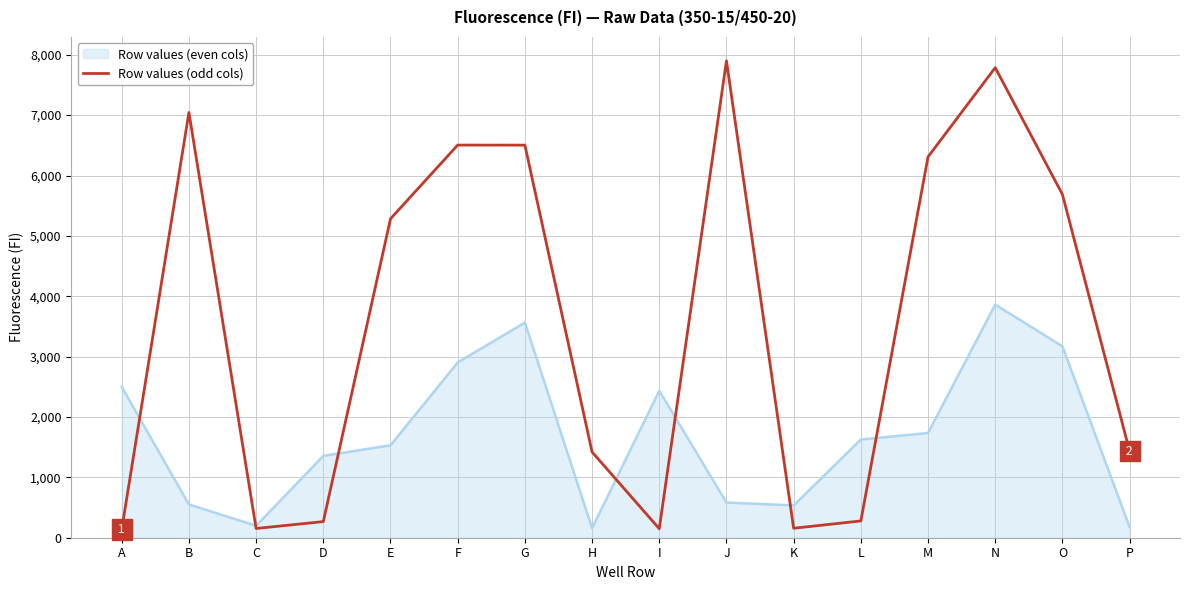

Rank the series at H from lowest to highest value.

Row values (even cols), Row values (odd cols)